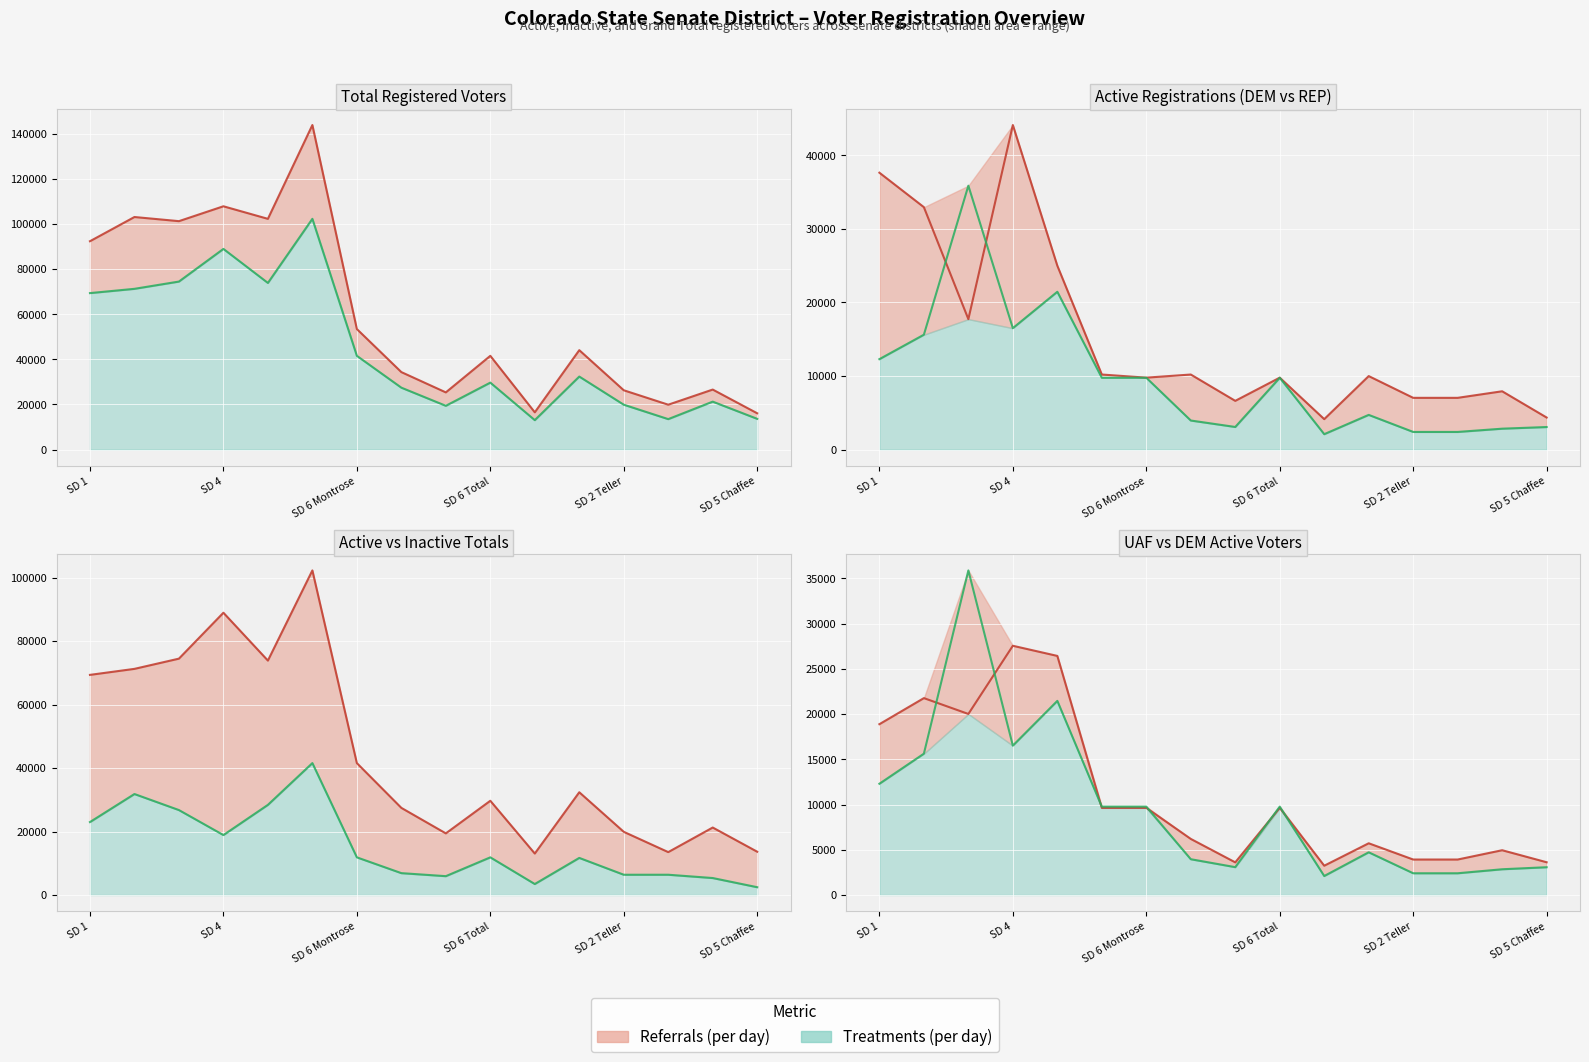

How many data points does each series have?

16